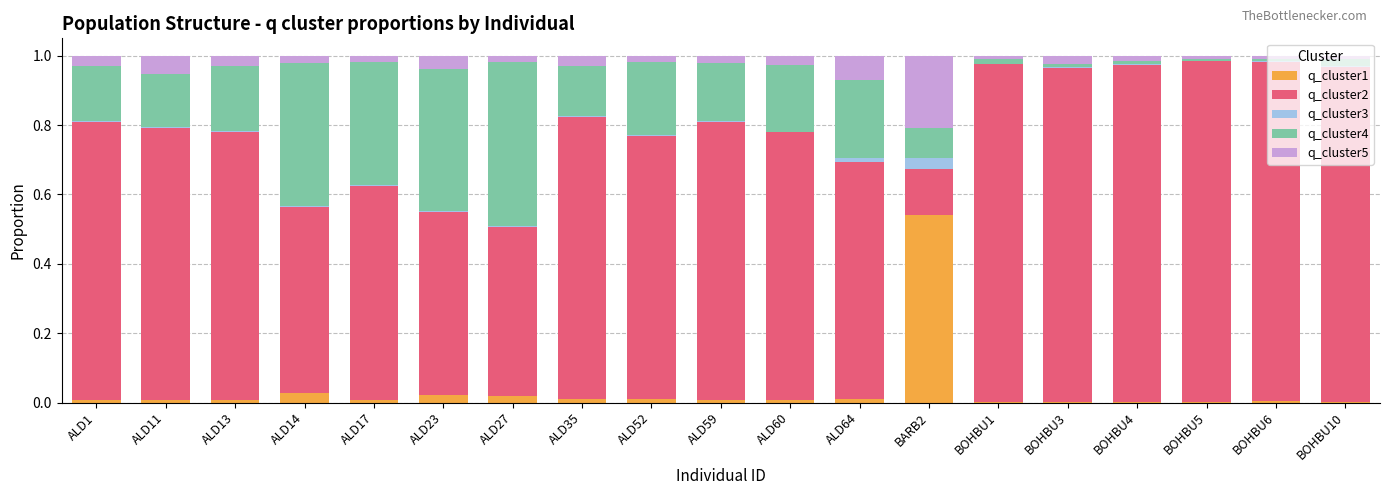

Which category has the highest value in the q_cluster1 series?

BARB2